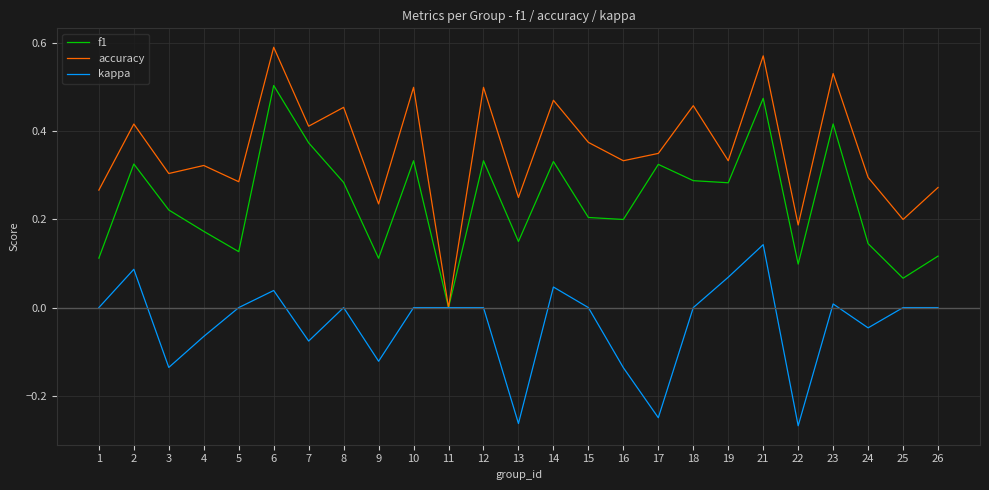

The value of kappa at 5 is 0.2. True or false?

False